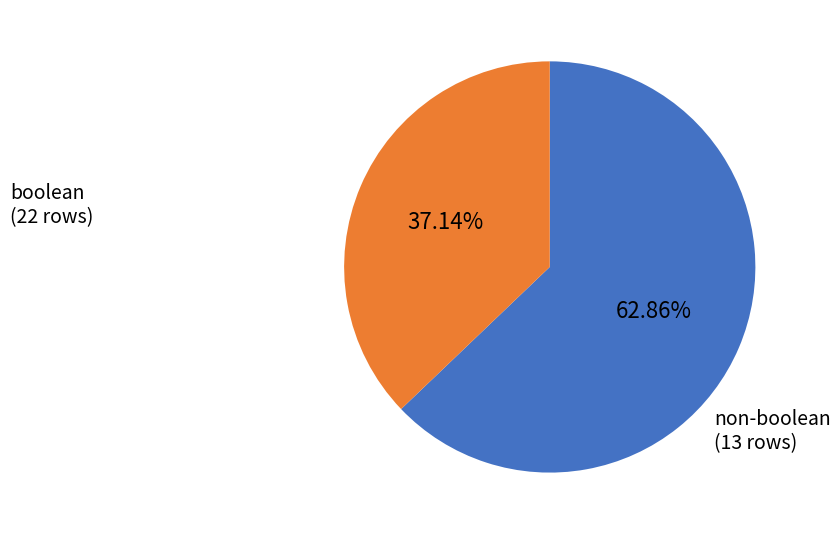

Does any single category account for the majority?

Yes